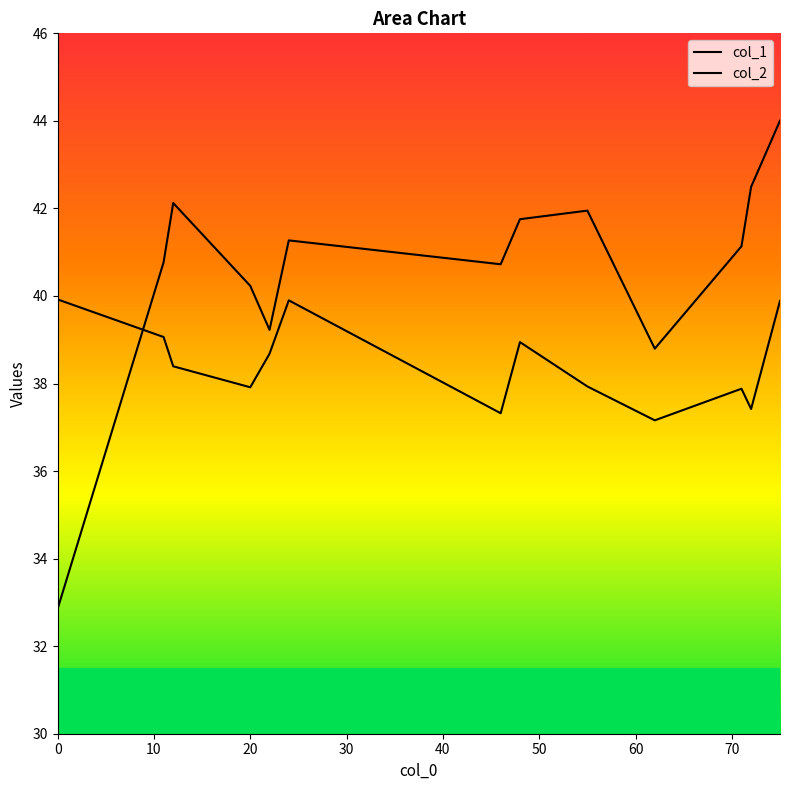

How many lines are shown in the chart?

2